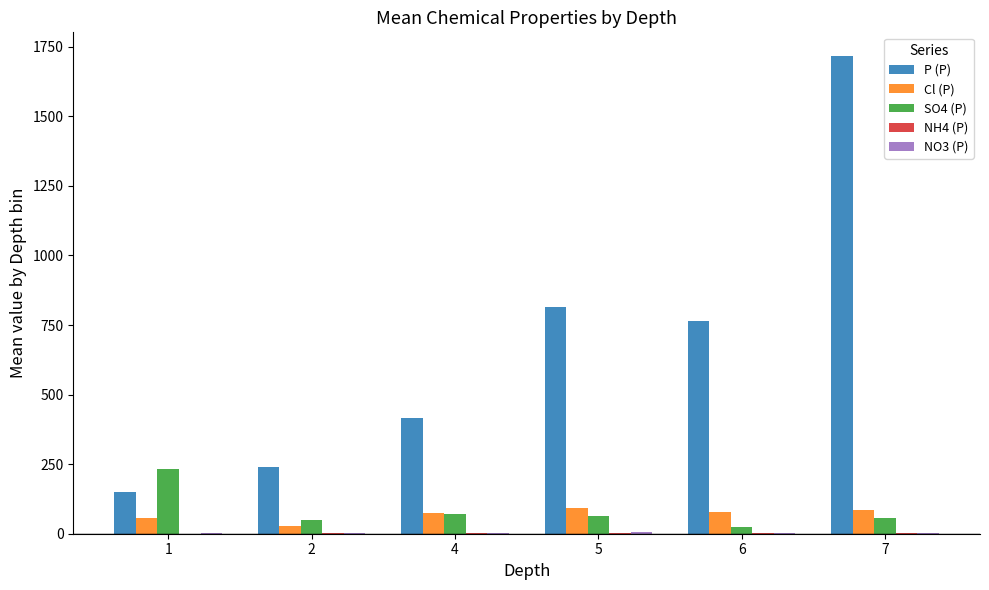

What is the sum of all P (P) values?

4099.0